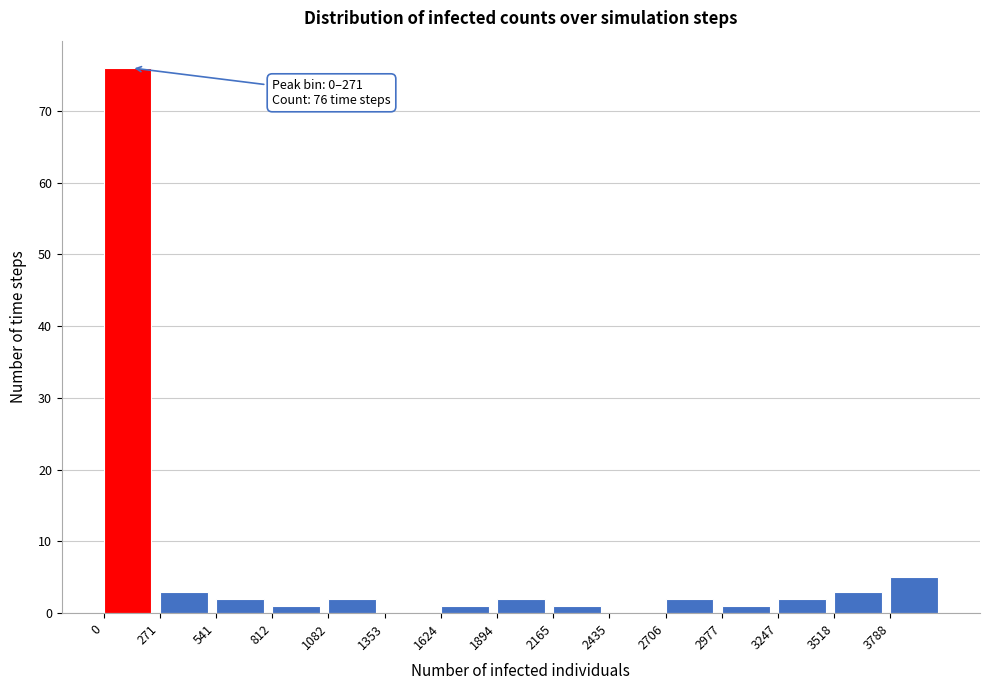

Which range on the x-axis has the tallest bar?

0 to 250